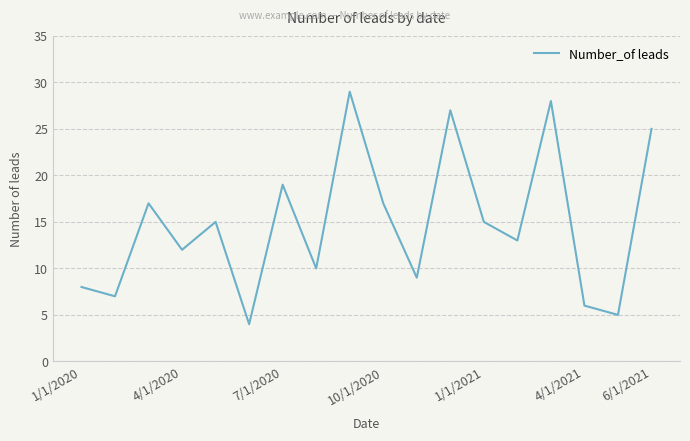

What is the maximum value shown in the chart?

29